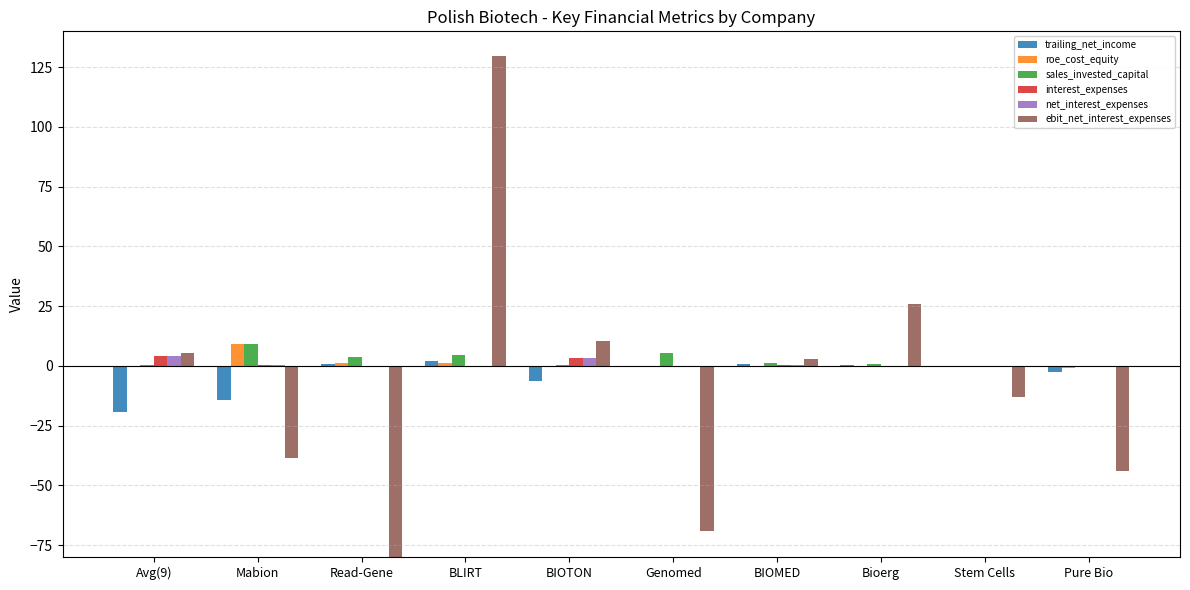

Are the bars grouped side by side (vs. stacked)?

Yes